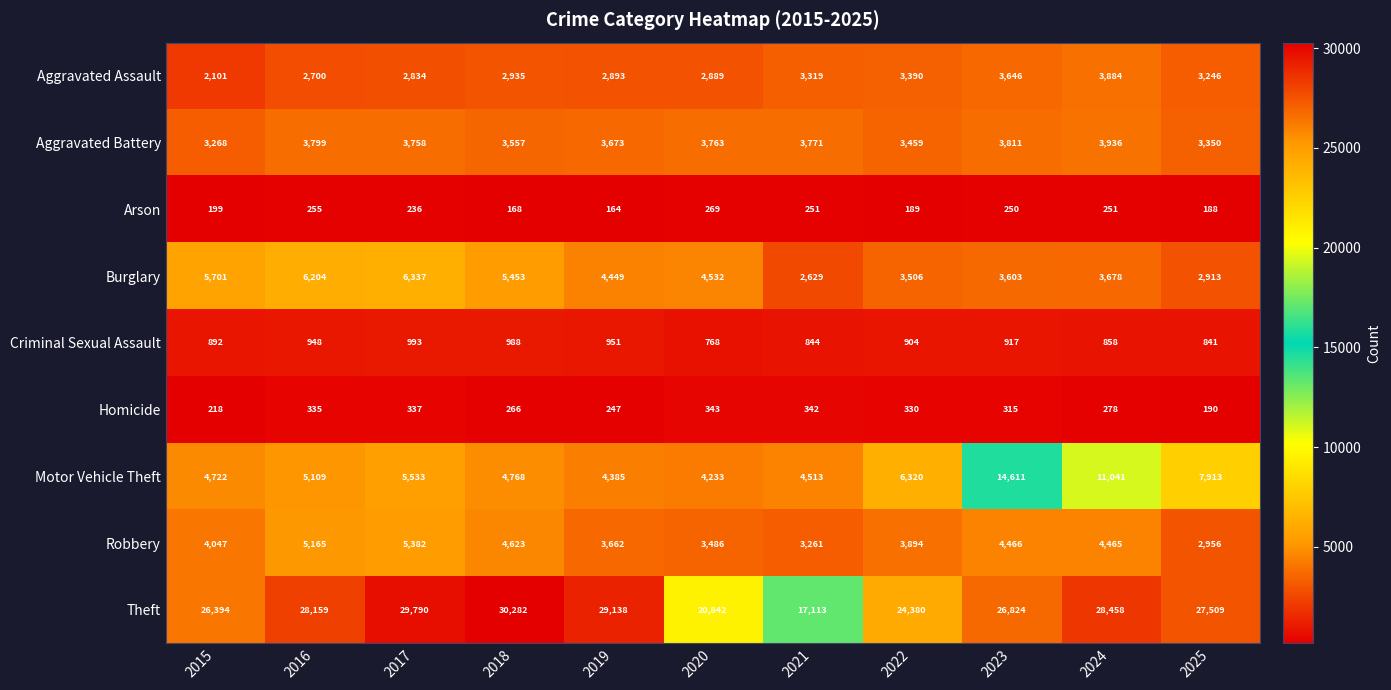

What is the difference between the Theft values at 2017 and 2023?

2966